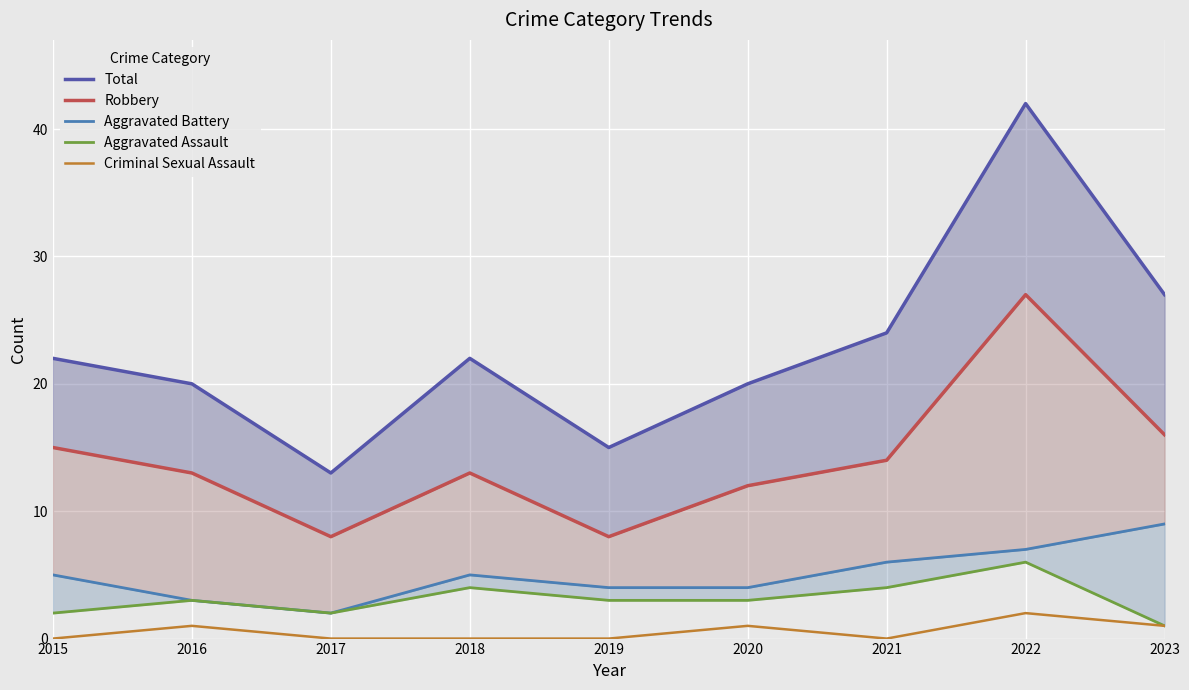

The value of Criminal Sexual Assault at 2022 is 2. True or false?

True